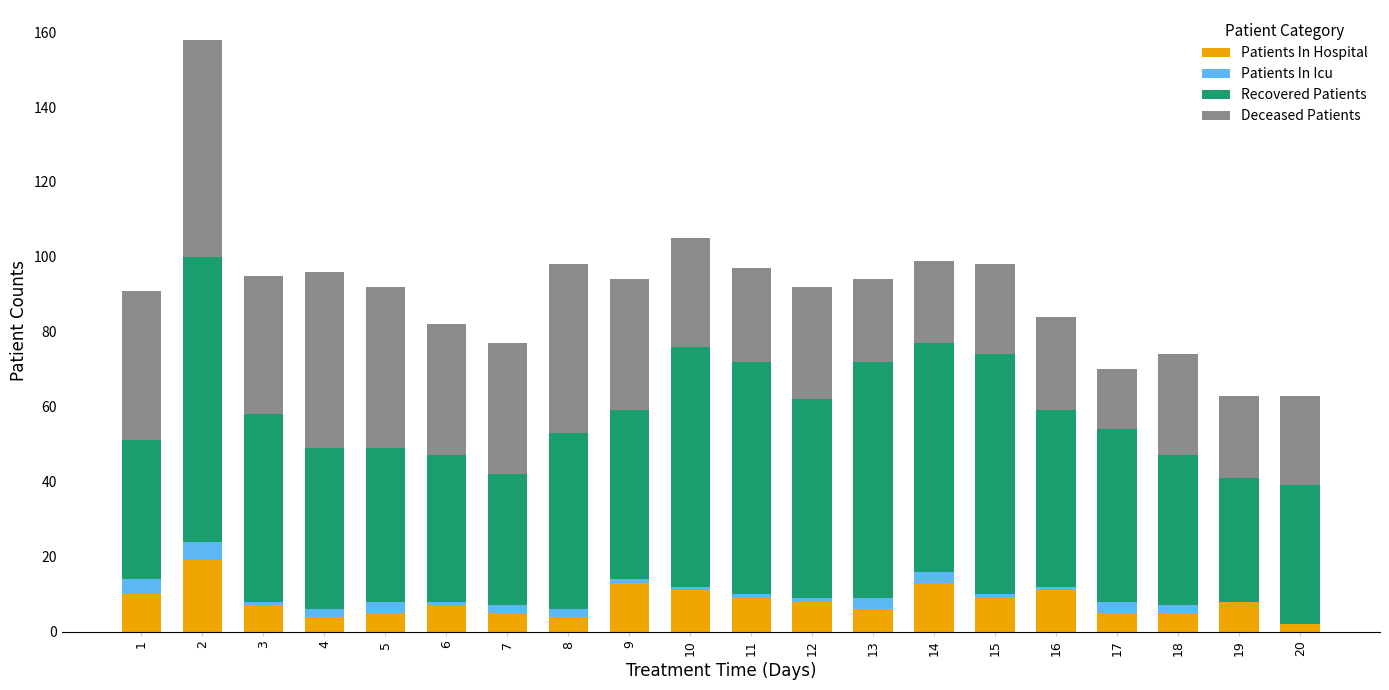

What are all the series names shown in the legend?

Patients In Hospital, Patients In Icu, Recovered Patients, Deceased Patients